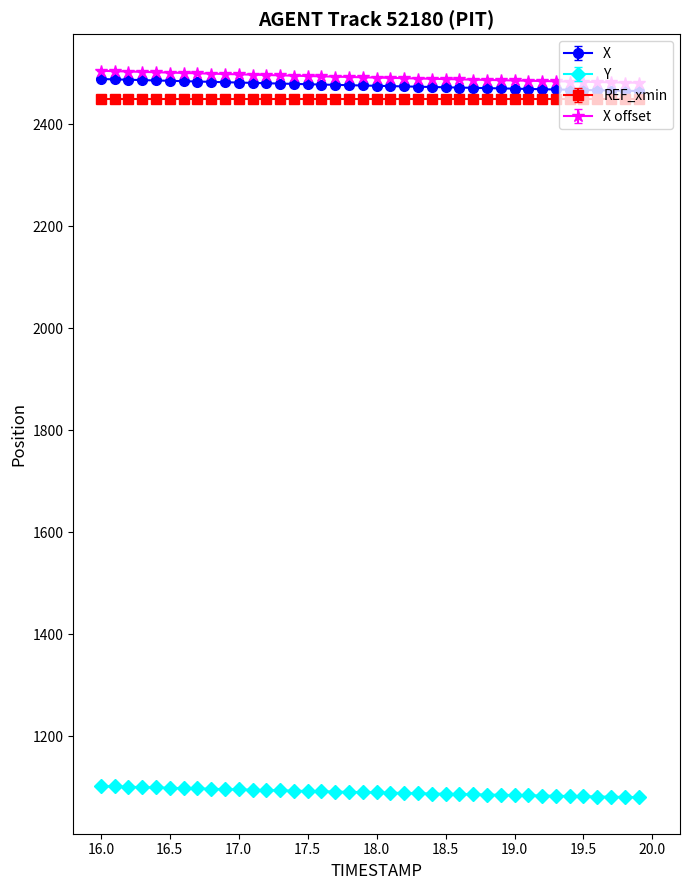

What is the average value of the X series?

2476.3